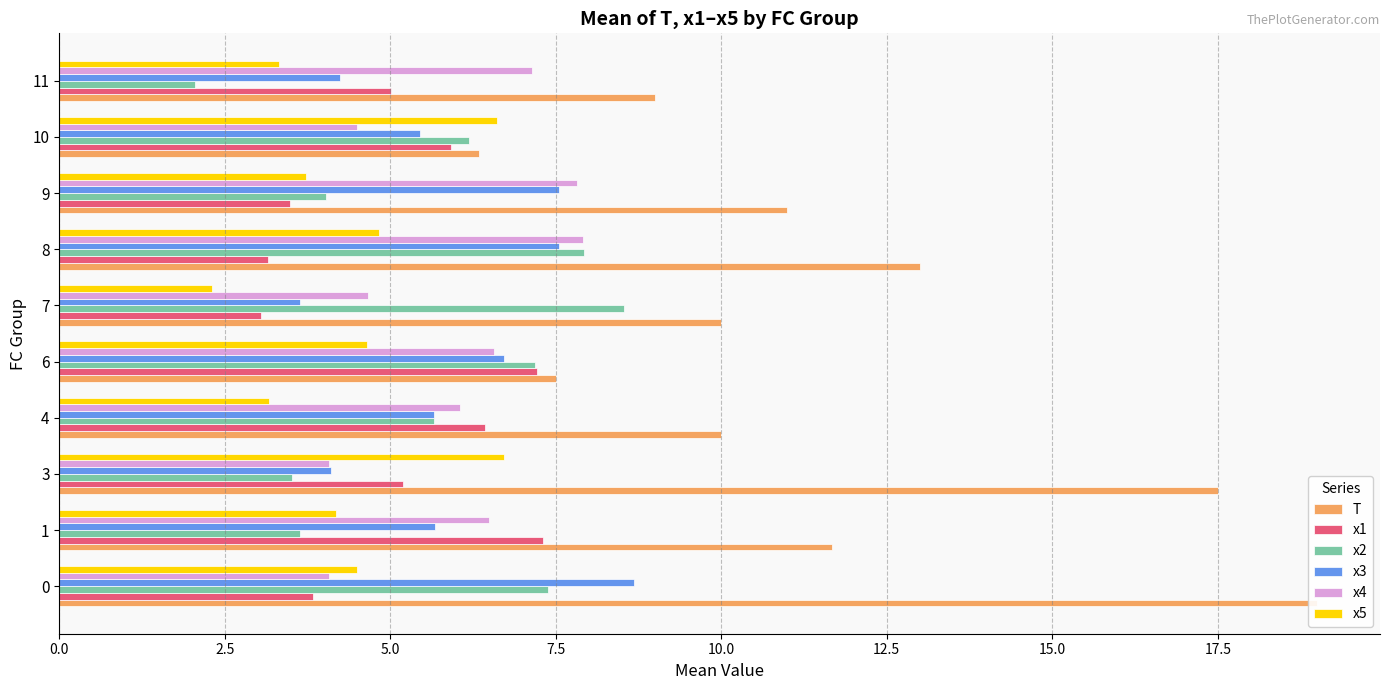

Which series has the widest spread of values?

T